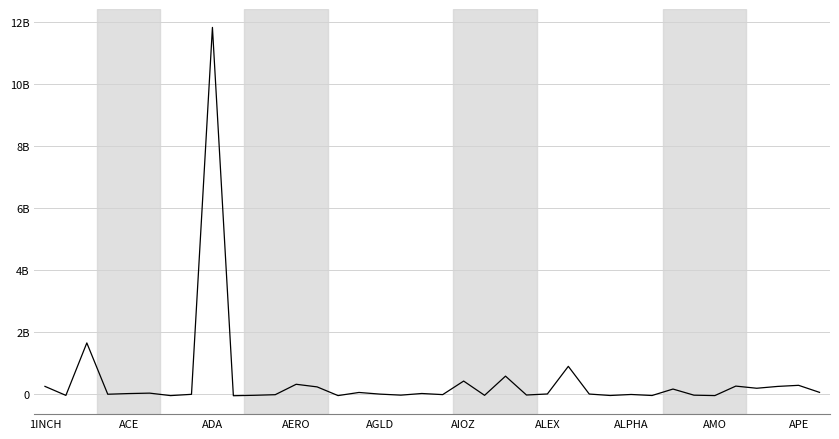

What is the average value?

442361284.5